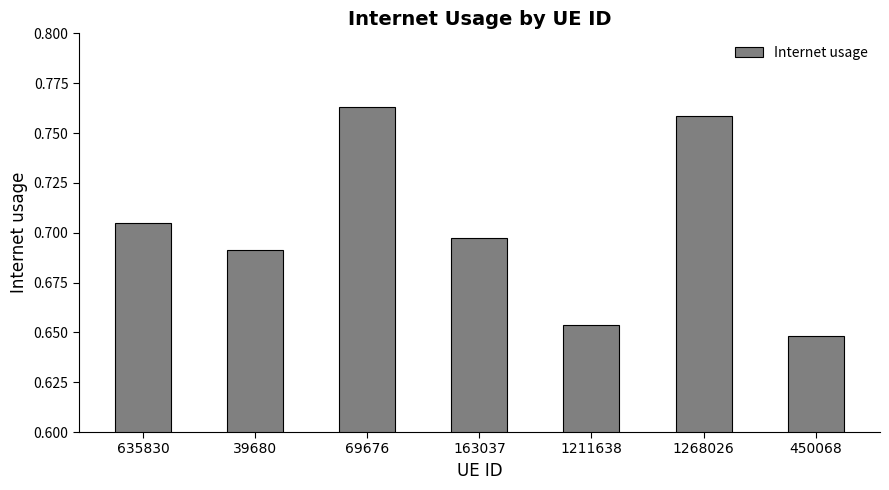

The value at 163037 is 0.5. True or false?

False